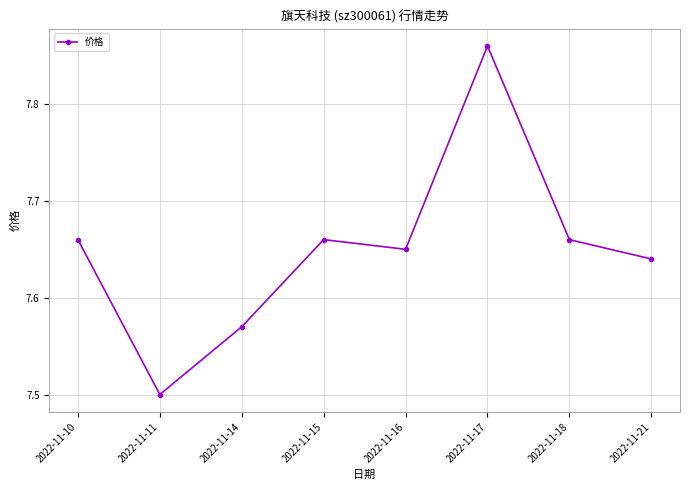

What is the ratio of the value at 2022-11-10 to the value at 2022-11-16?

1.0